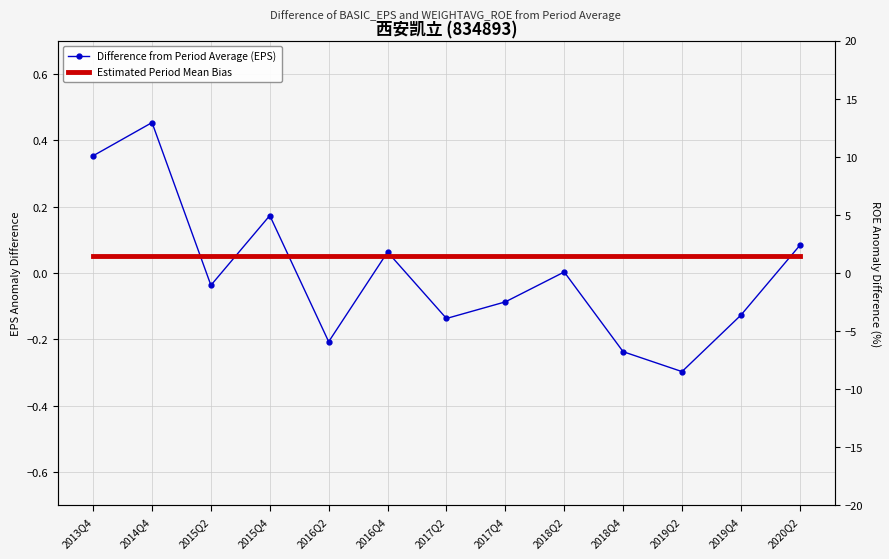

True or false: WEIGHTAVG_ROE Diff and Difference from Period Average (EPS) intersect in this chart.

True